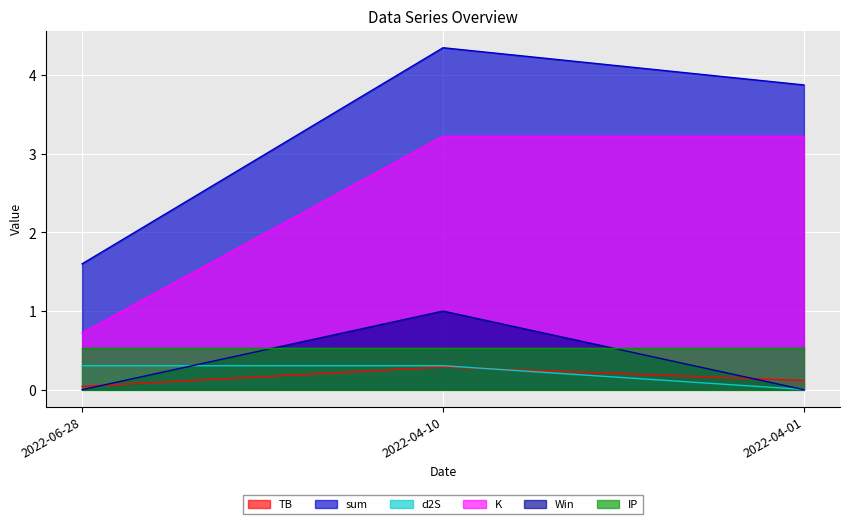

Which category has the highest value in the TB series?

2022-04-10